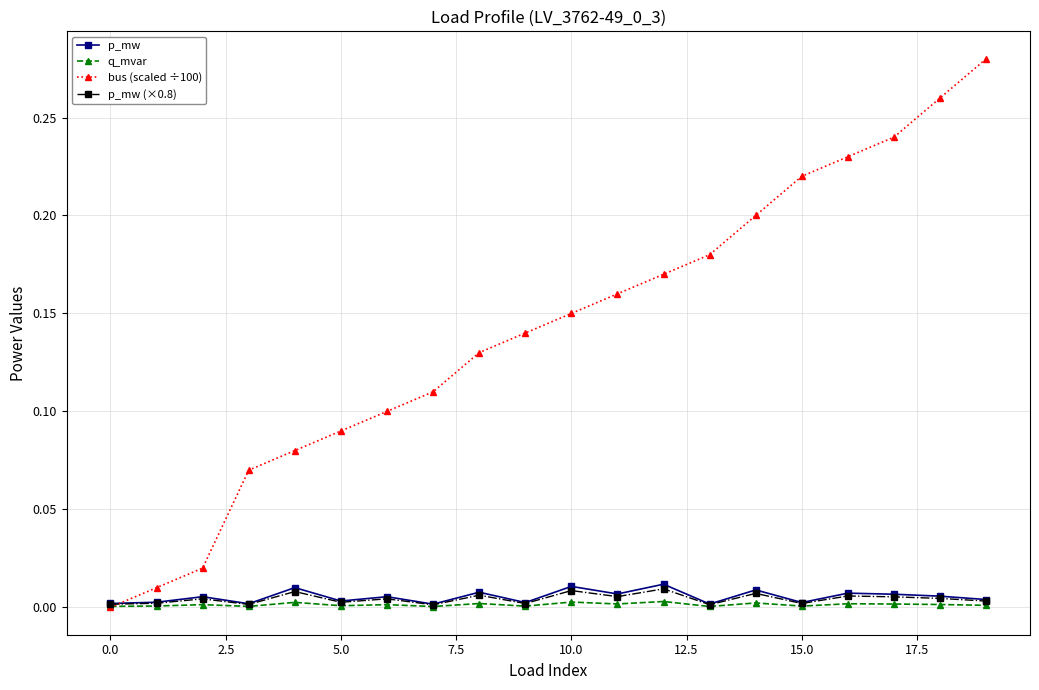

Which series has the largest range (max minus min)?

bus (scaled ÷100)